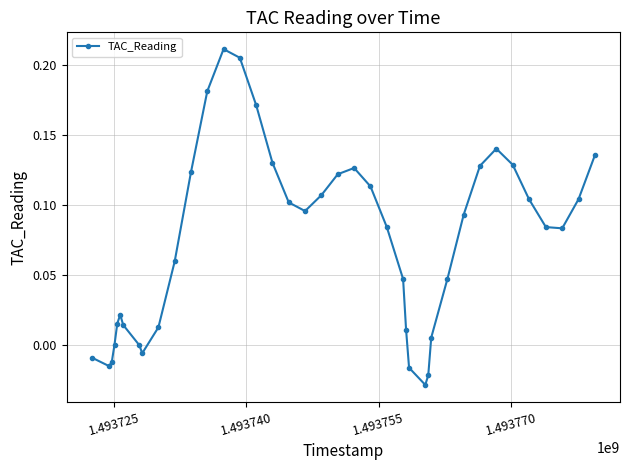

How many interior local valleys (lower than both neighbors) does the data have?

5